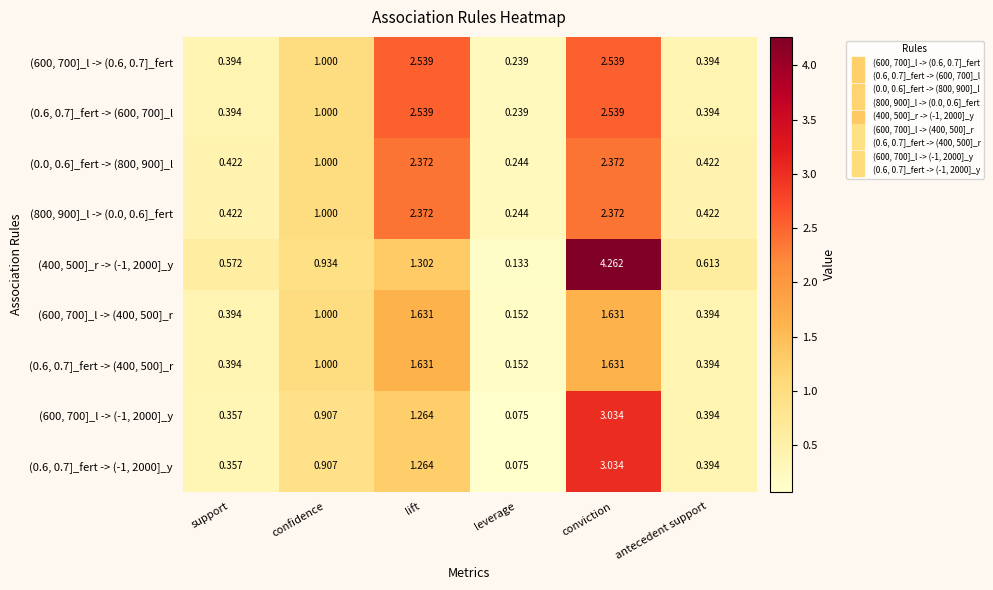

At which label is (0.6, 0.7]_fert -> (-1, 2000]_y closest to 1?

confidence